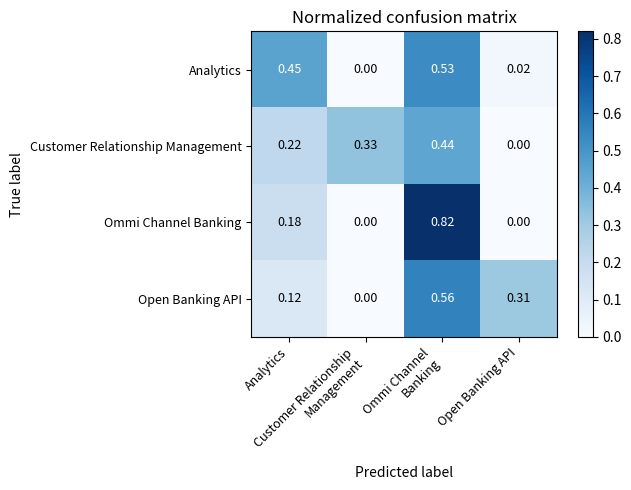

Which series has the widest spread of values?

Ommi Channel Banking